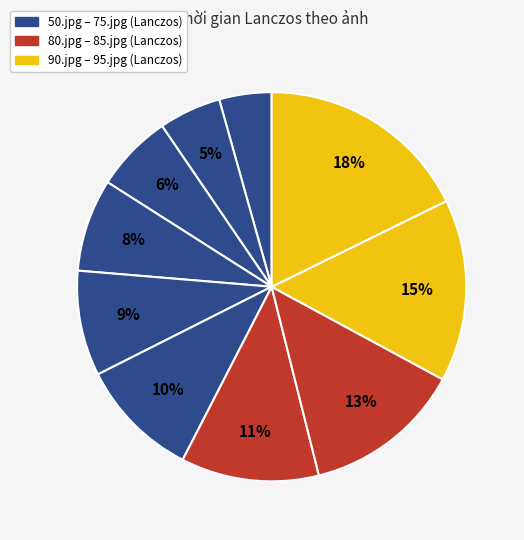

To the nearest percent, what is the difference between the largest and smallest slice percentages?

13%